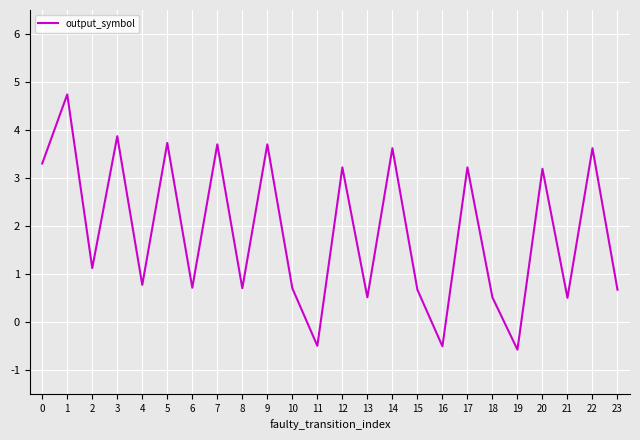

What is the sum of all values?

45.2